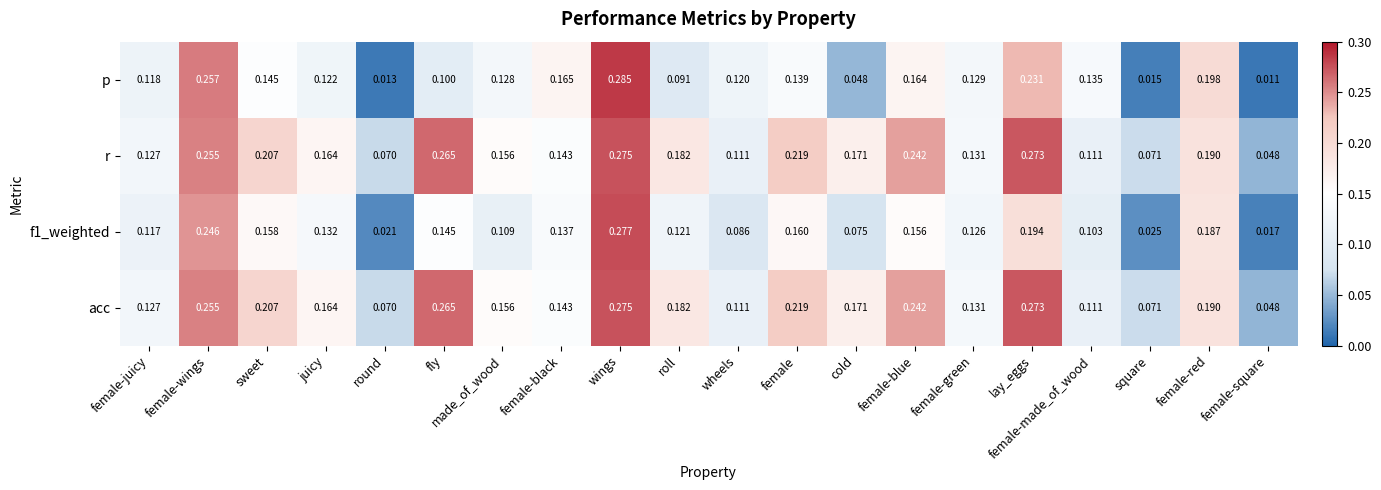

Which series has the largest range (max minus min)?

p